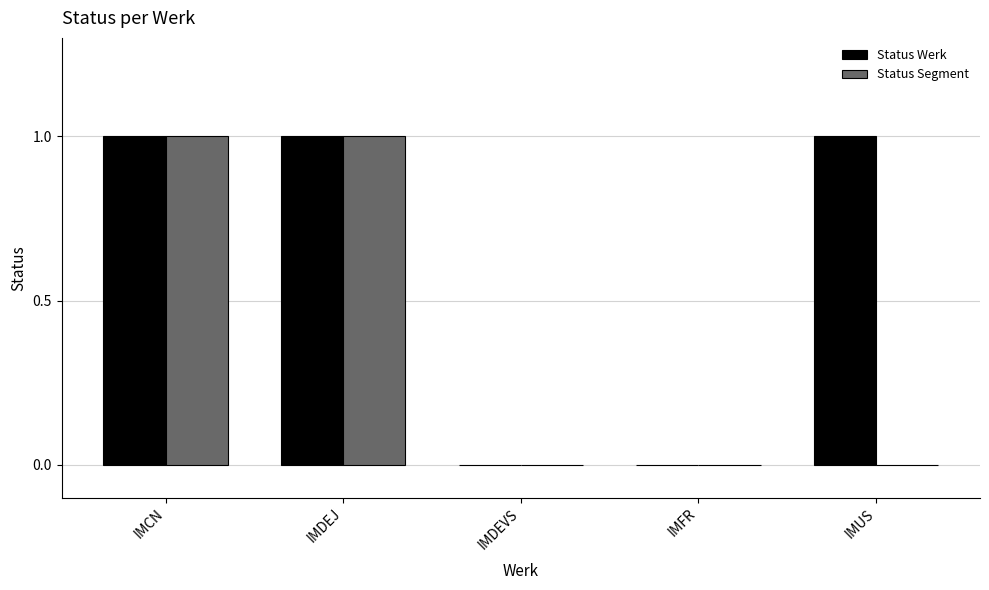

What is the total value across all series at IMCN?

2